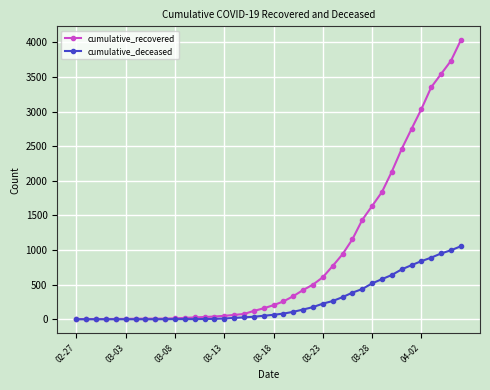

Rank the series by their average value, from lowest to highest.

cumulative_deceased, cumulative_recovered